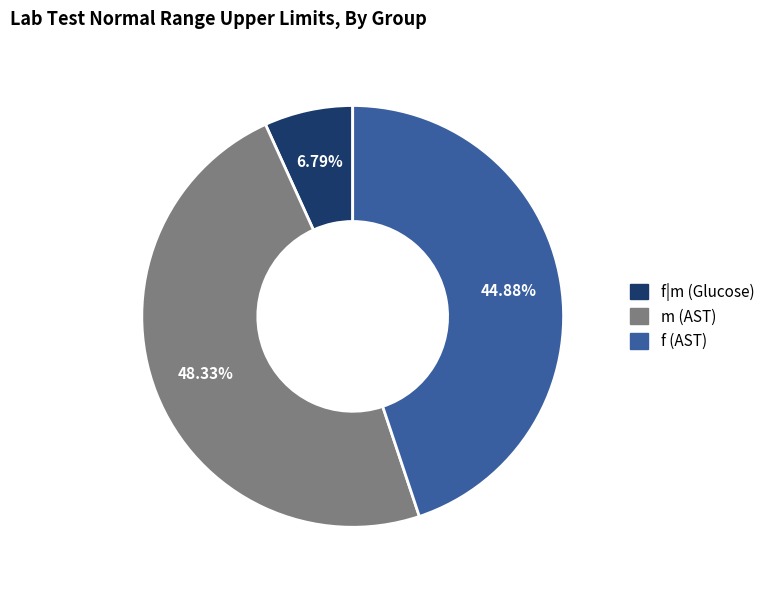

Which has a higher value, f (AST) or f|m (Glucose)?

f (AST)